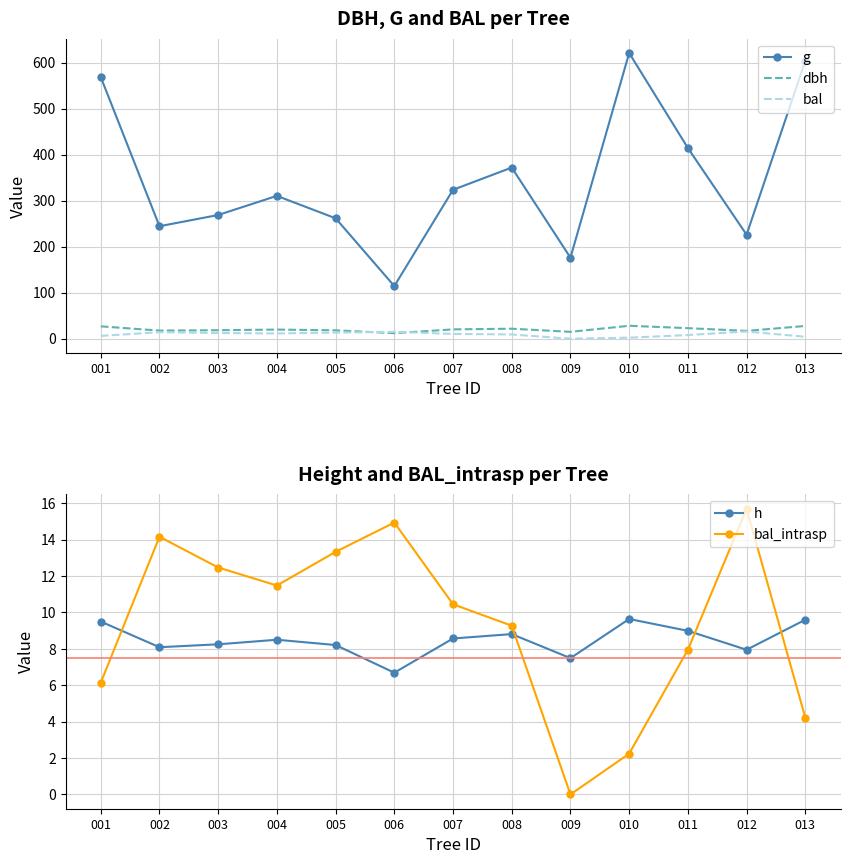

List the series in order of their peak value, lowest first.

h, bal, bal_intrasp, dbh, g